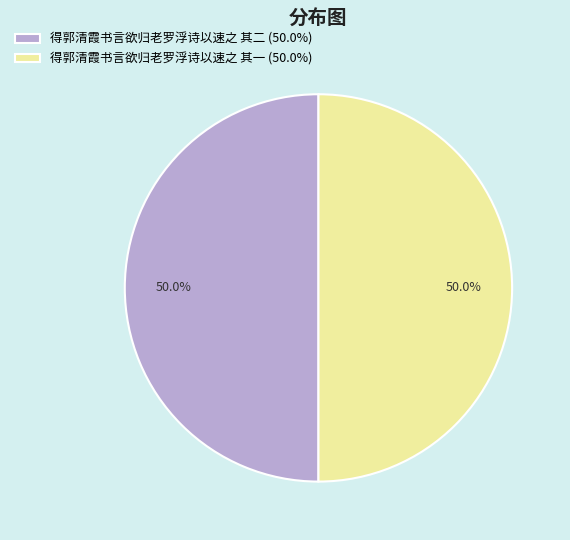

Count the number of slices in the pie.

2